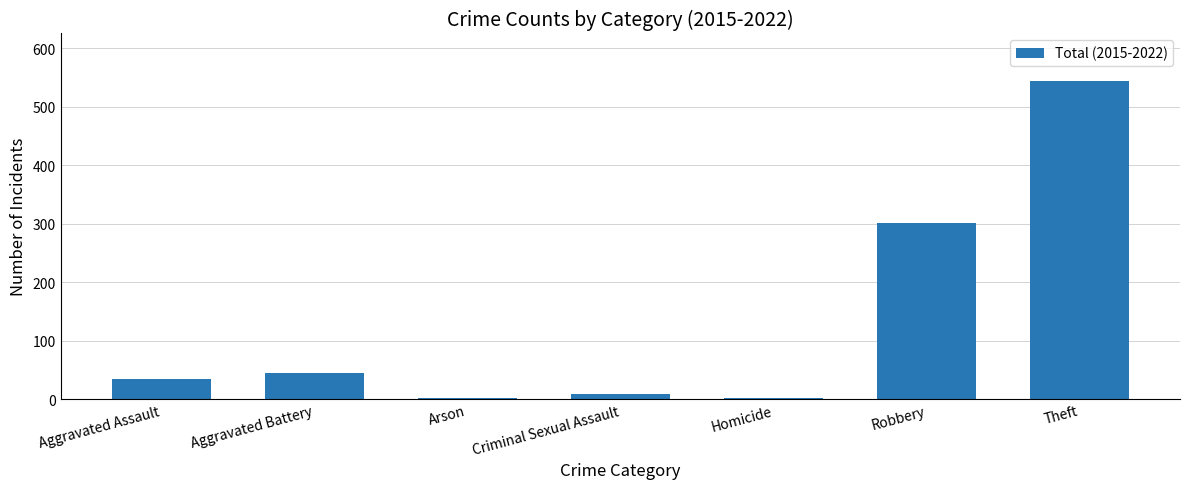

Reading right to left, transcribe all the data shown in this chart.

544	302	1	8	1	44	34